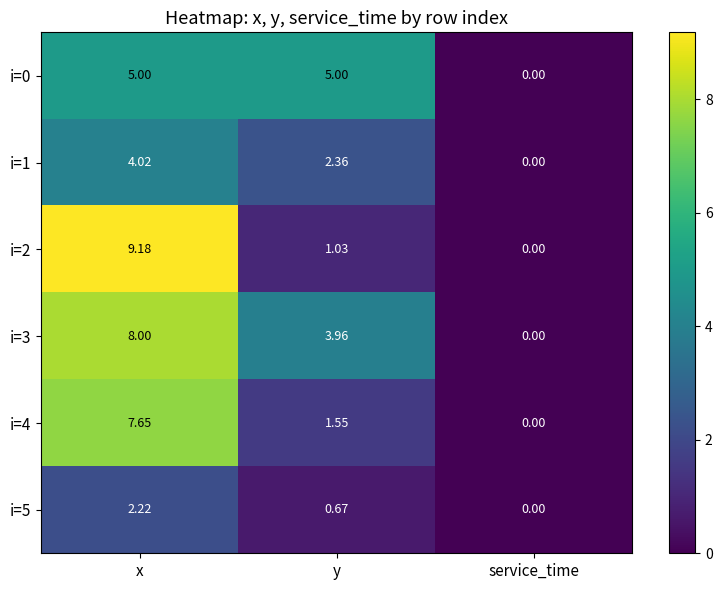

At which category is the sum across all series the highest?

x